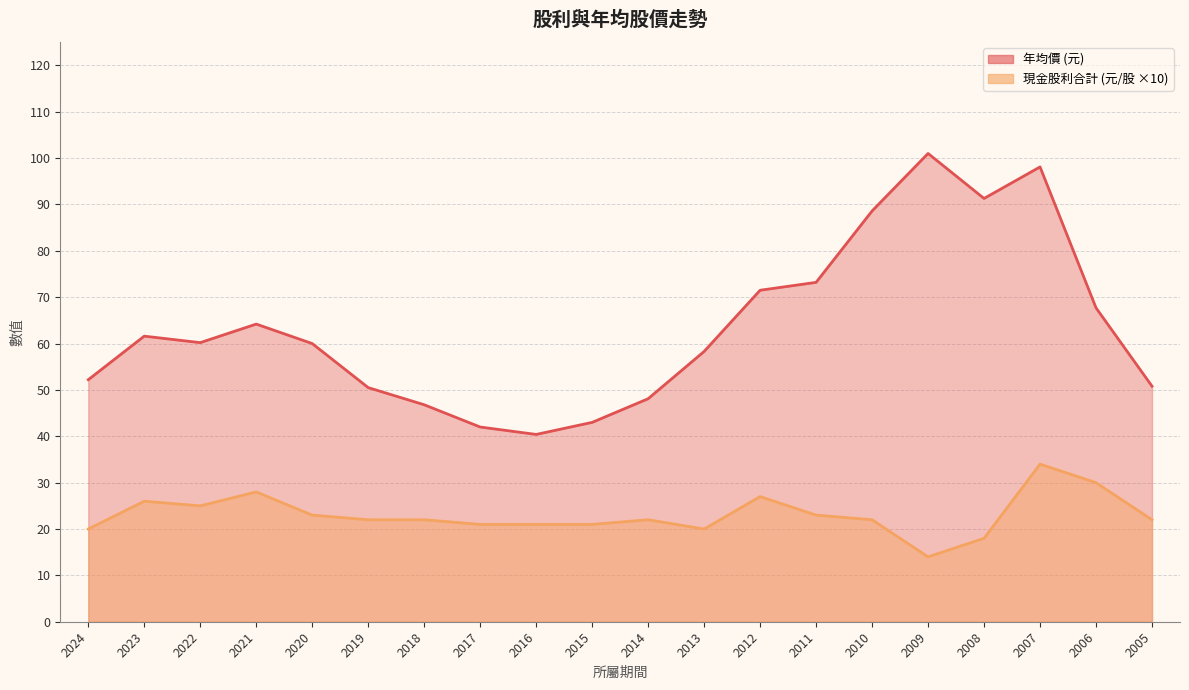

Is it true that 現金股利合計 equals 12.1 at 2014?

False